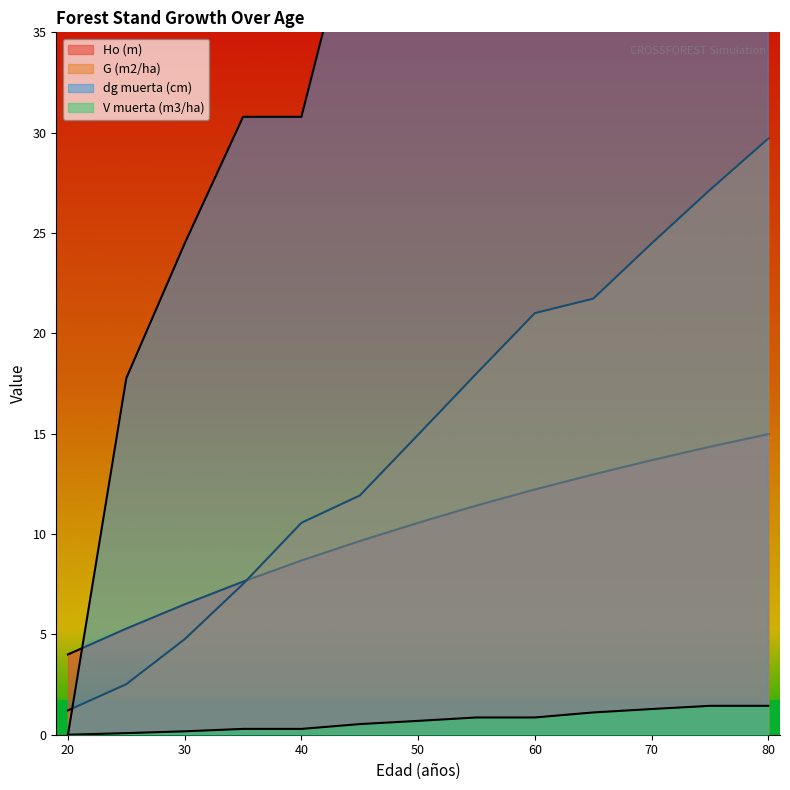

Which category has the lowest value in the G (m2/ha) series?

20